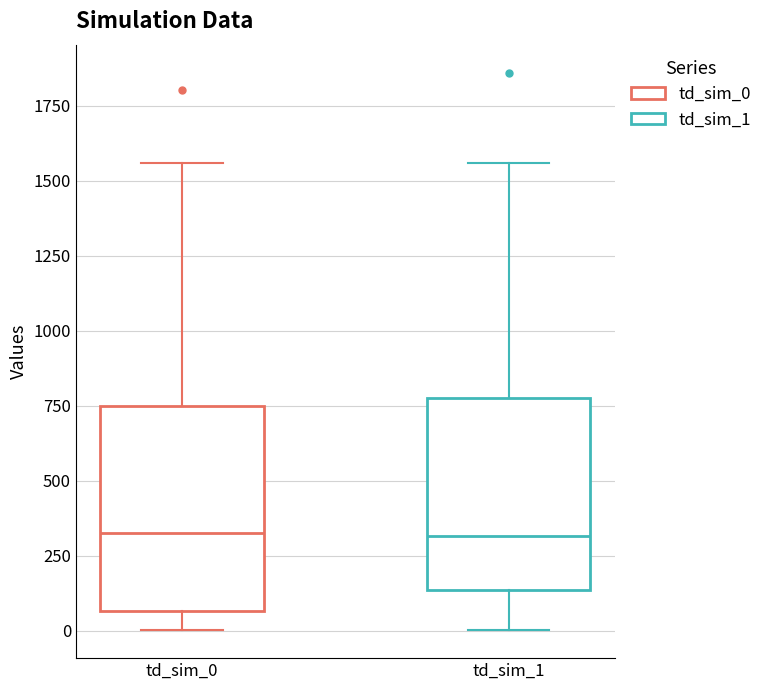

Reading left to right, read every box against the y-axis: the position of its median line, the range the box covers, and the ends of its whiskers. The values are not printed on the chart, so give them approximately, as read against the axis.

td_sim_0: median 350, box 50 to 750, whiskers 0 to 1550
td_sim_1: median 300, box 150 to 750, whiskers 0 to 1550